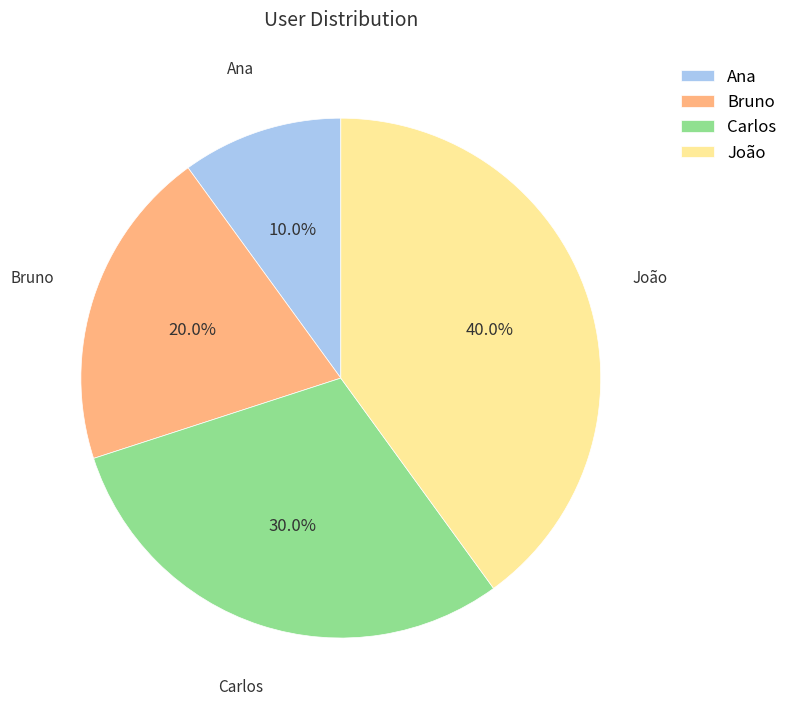

True or false: Carlos accounts for 44% of the total.

False